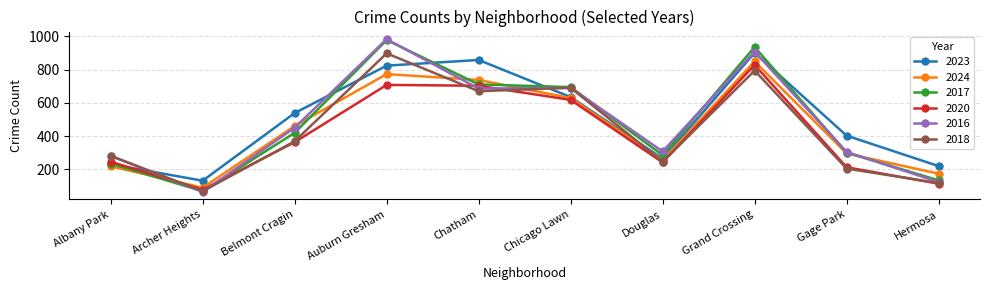

True or false: 2020 and 2017 intersect in this chart.

True